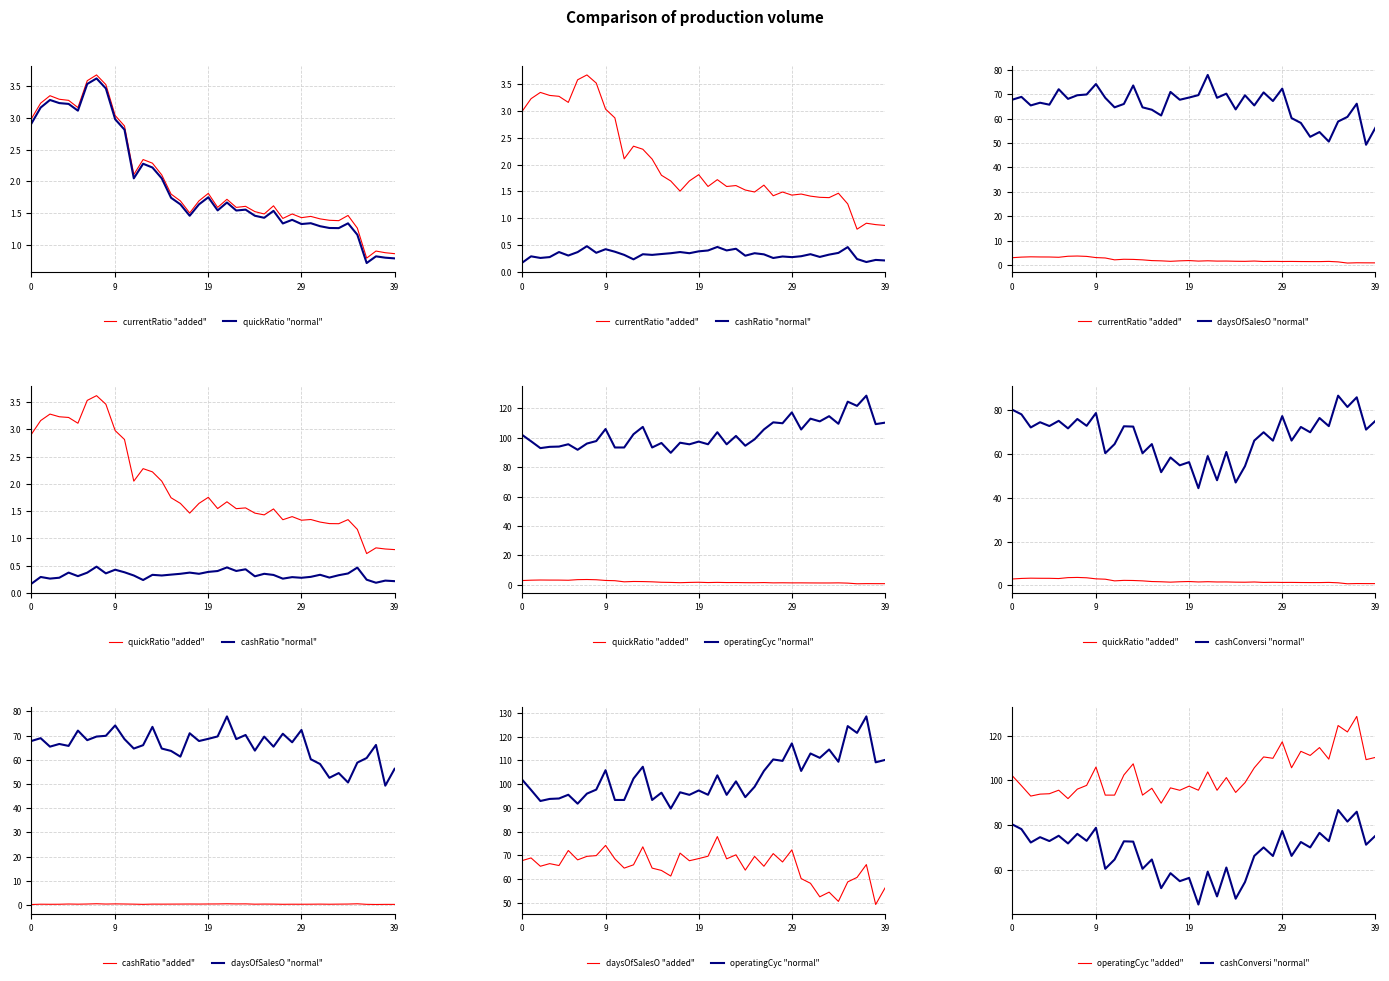

Count the number of categories in the chart.

40